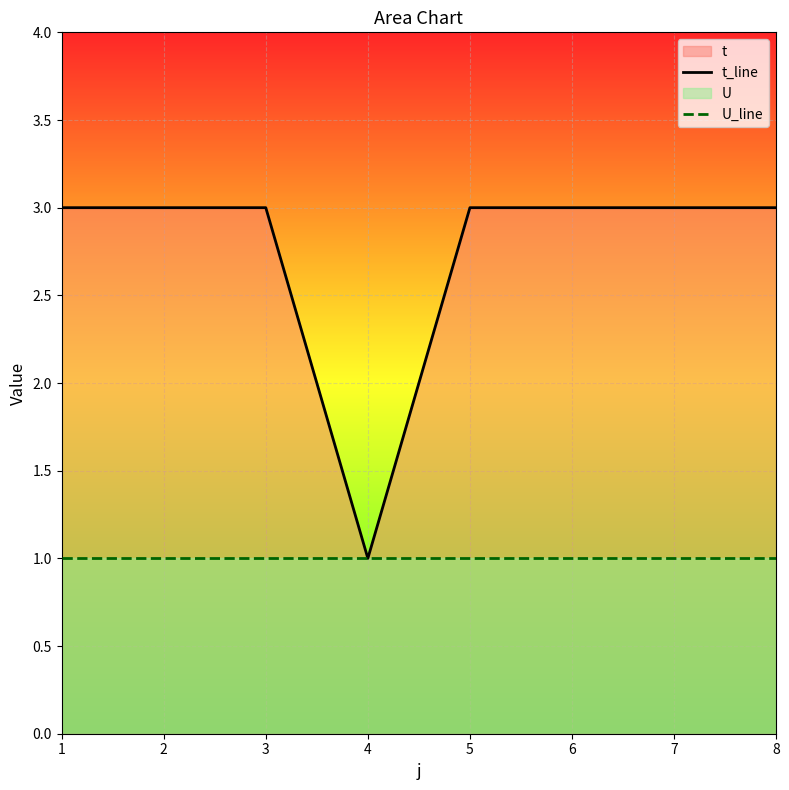

Which has a higher value, 2 or 3?

2